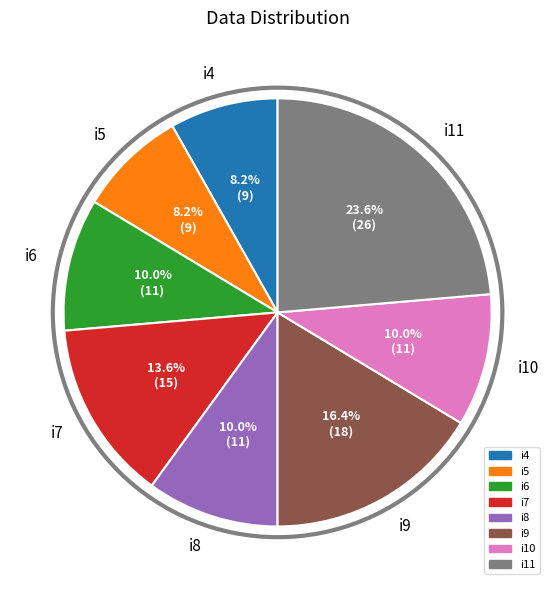

Is it true that i7 is 14% of the pie?

True